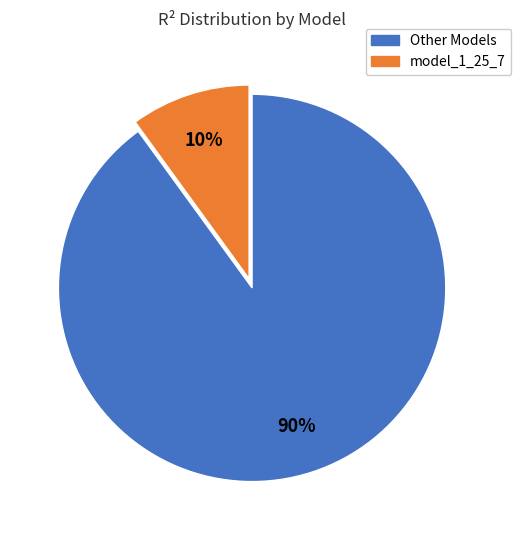

To the nearest percent, what is the average slice percentage?

50%